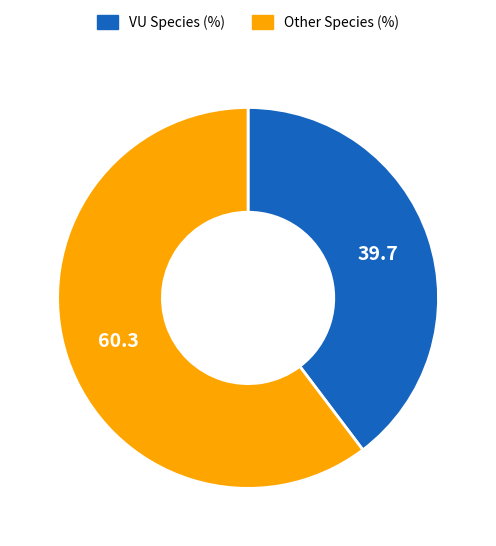

Is there any slice that represents more than half of the pie?

Yes